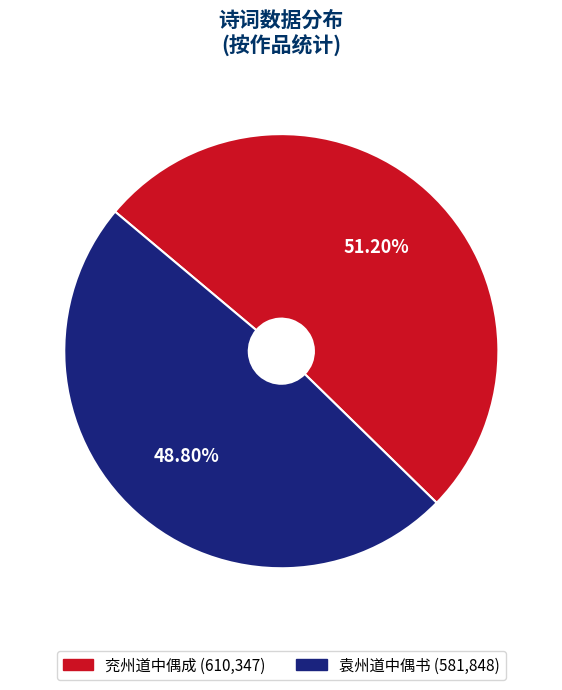

What is the ratio of the value at 兖州道中偶成 to the value at 袁州道中偶书?

1.0